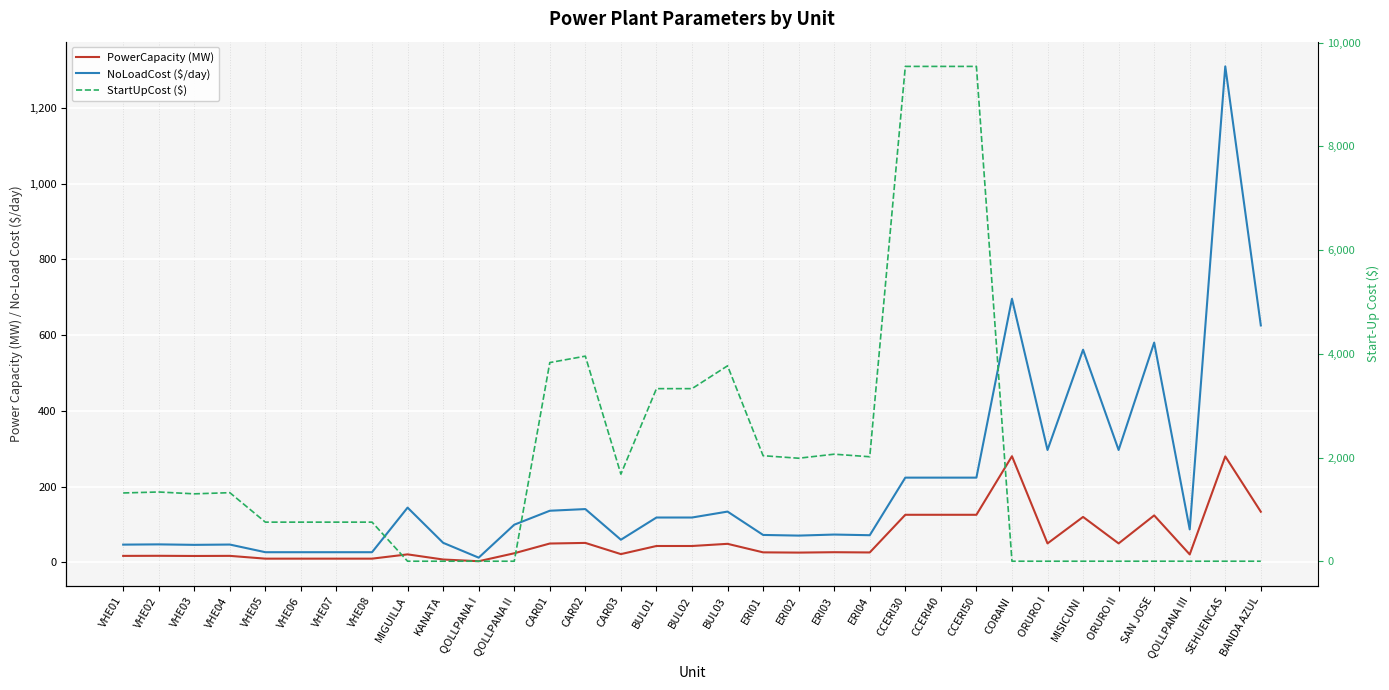

How many interior local peaks does the PowerCapacity (MW) series have?

10